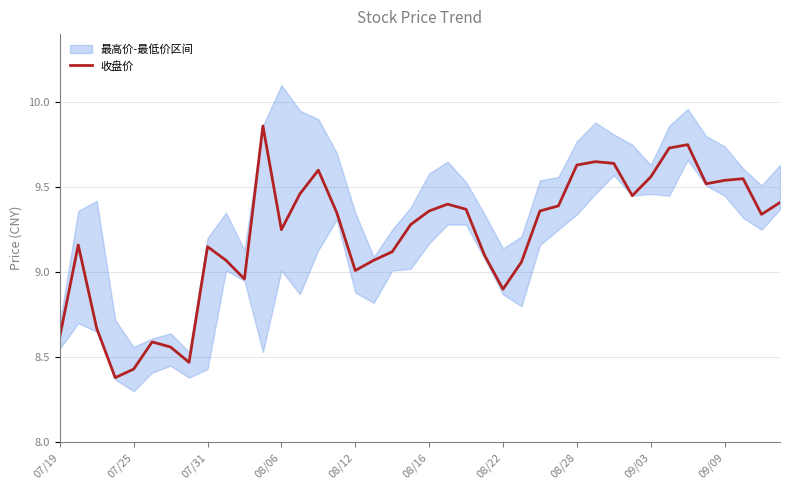

Reading right to left, what are all the values shown in this chart?

9.4	9.3	9.6	9.5	9.5	9.8	9.7	9.6	9.4	9.6	9.7	9.6	9.4	9.4	9.1	8.9	9.1	9.4	9.4	9.4	9.3	9.1	9.1	9.0	9.3	9.6	9.5	9.2	9.9	9.0	9.1	9.2	8.5	8.6	8.6	8.4	8.4	8.7	9.2	8.6